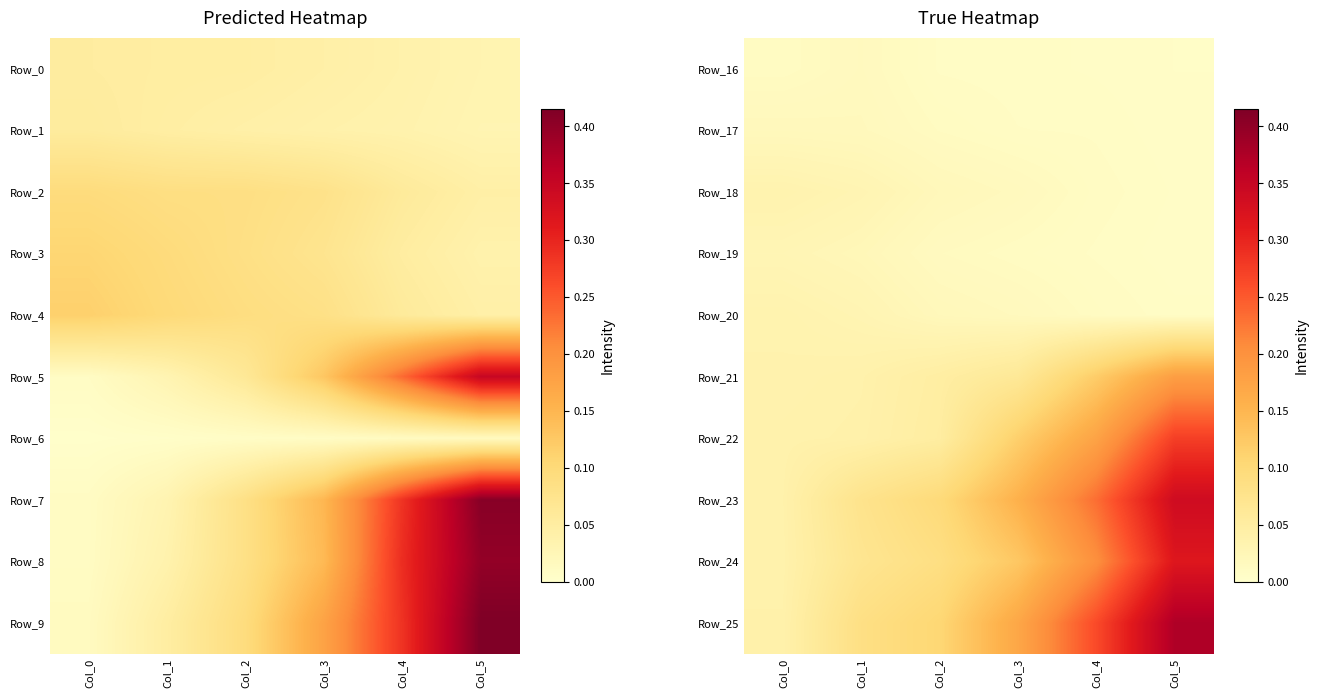

The value of Row_24 at Col_4 is 0.1. True or false?

False